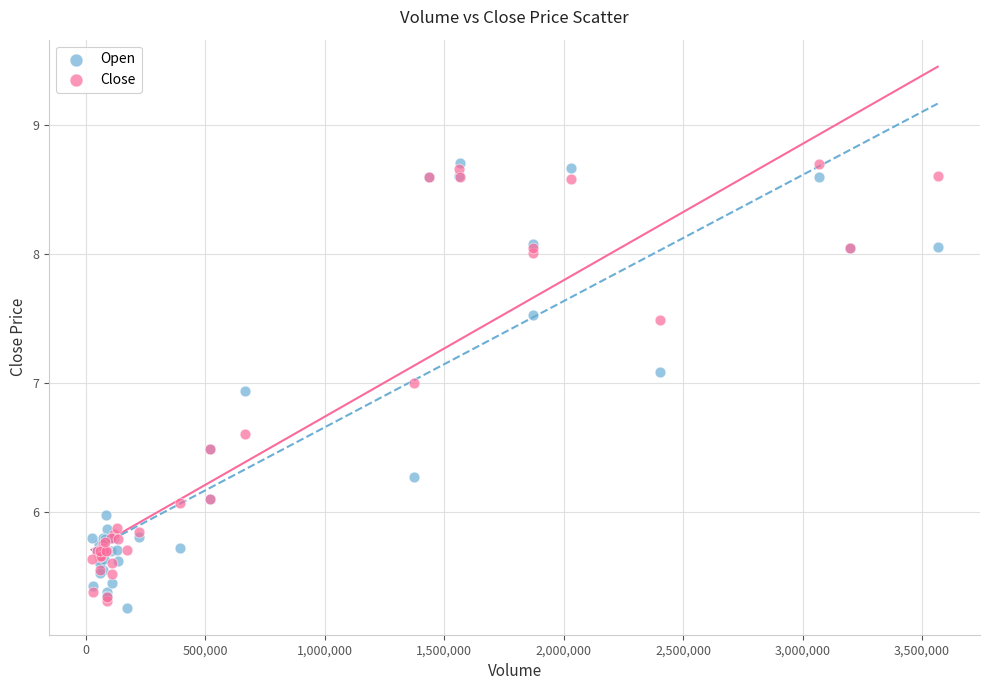

What are all the series names shown in the legend?

Open, Close